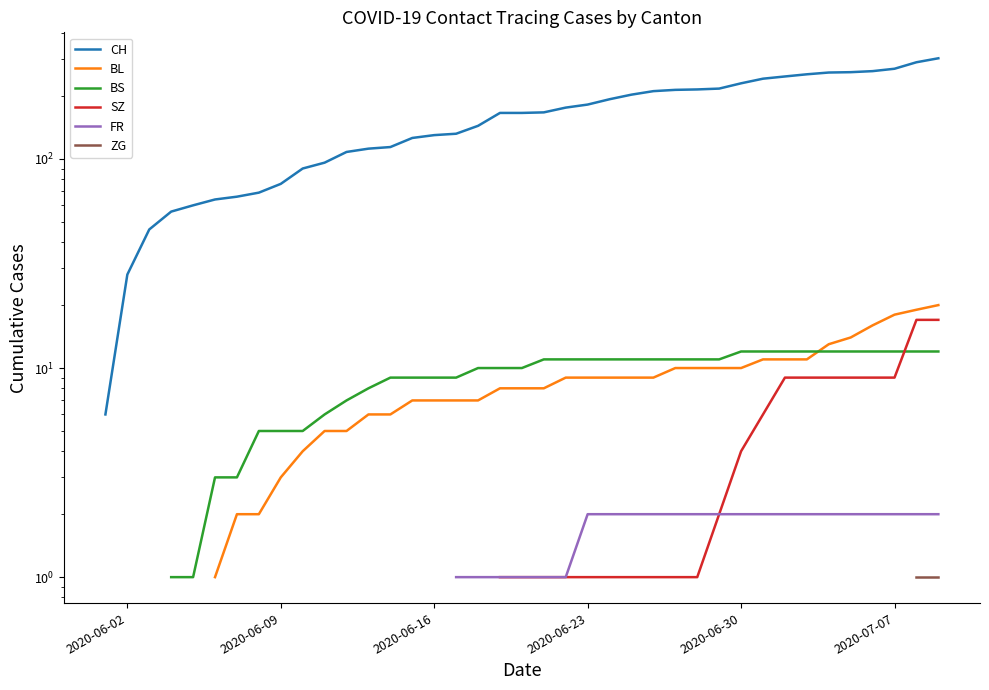

How many categories are shown in the chart?

40